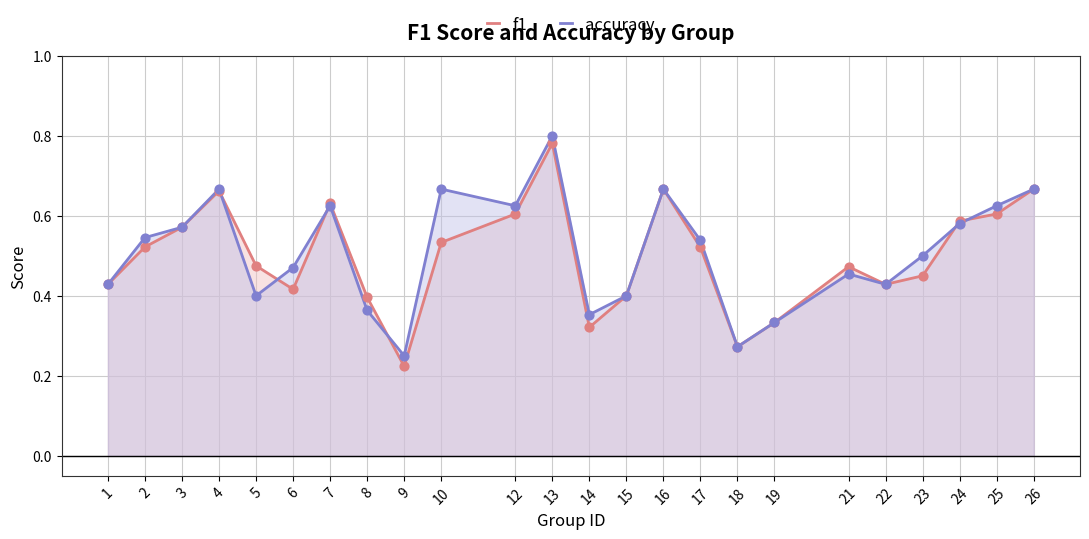

Which series has the widest spread of Y values?

f1